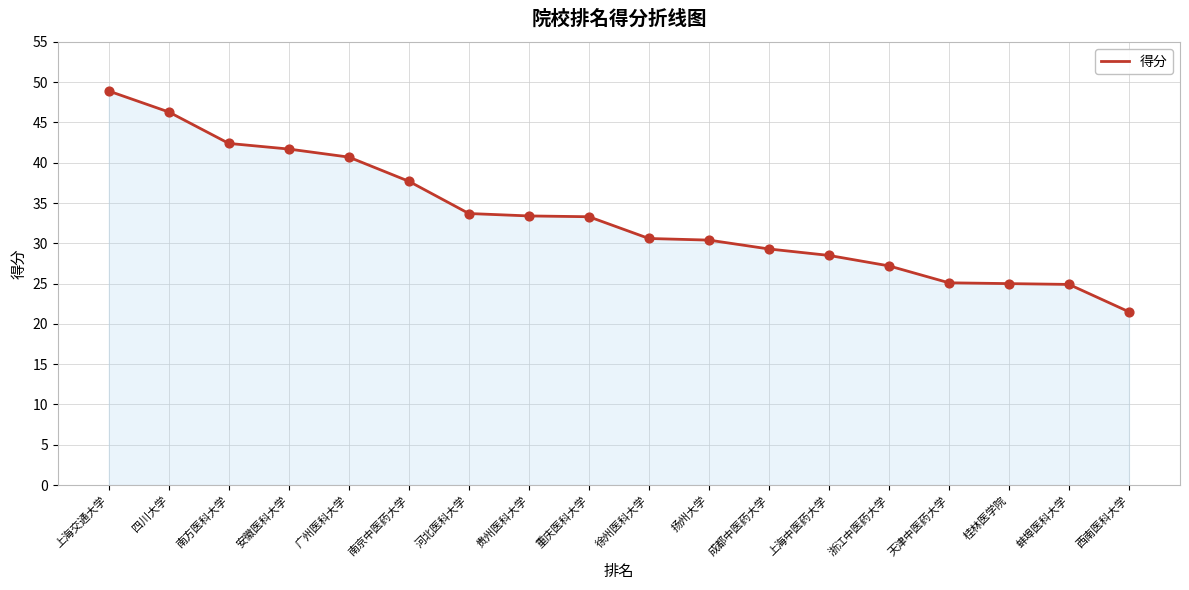

What is the change in value from 安徽医科大学 to 蚌埠医科大学?

-16.8